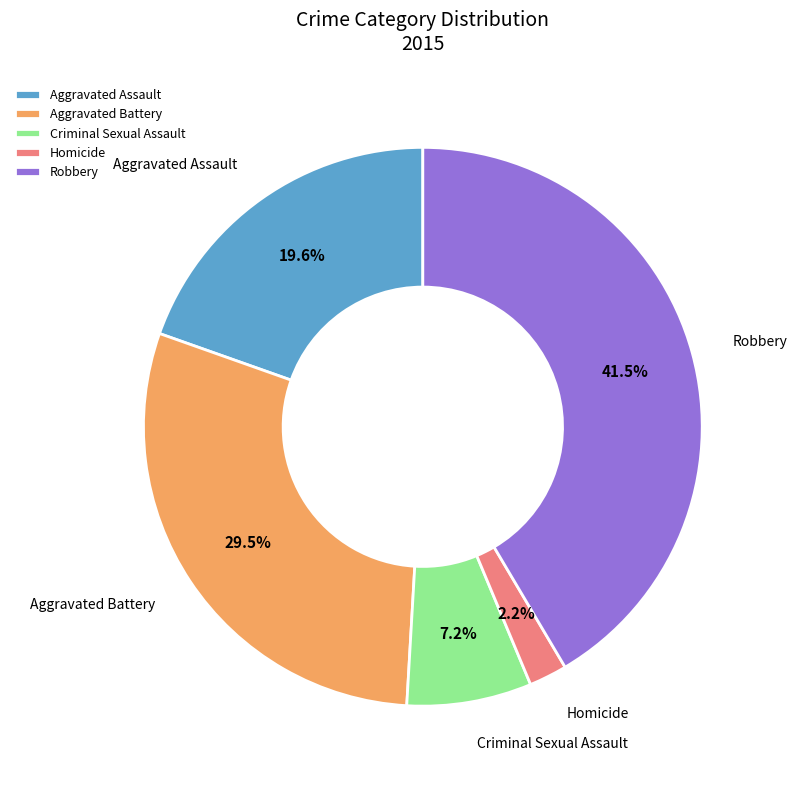

Is it true that Criminal Sexual Assault is 7% of the pie?

True